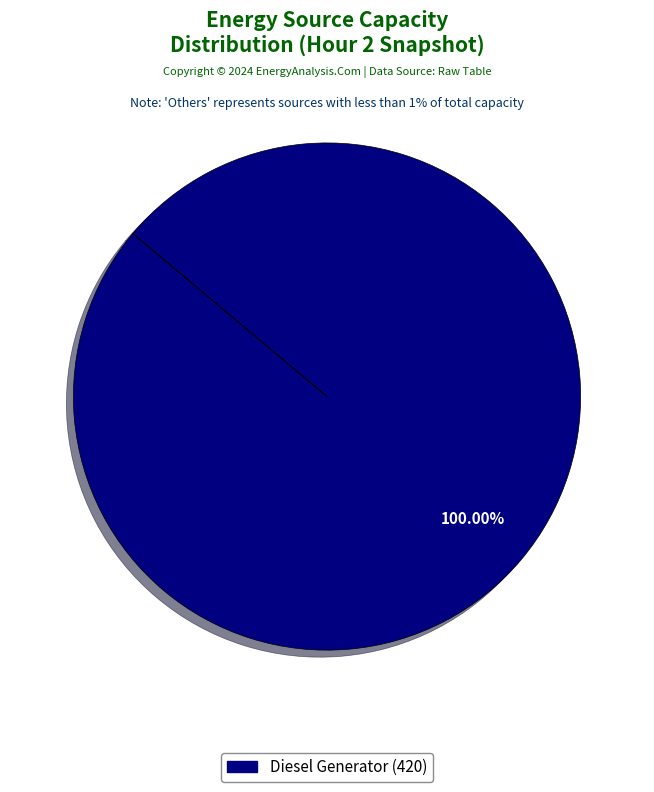

Is there a majority slice in this chart?

Yes